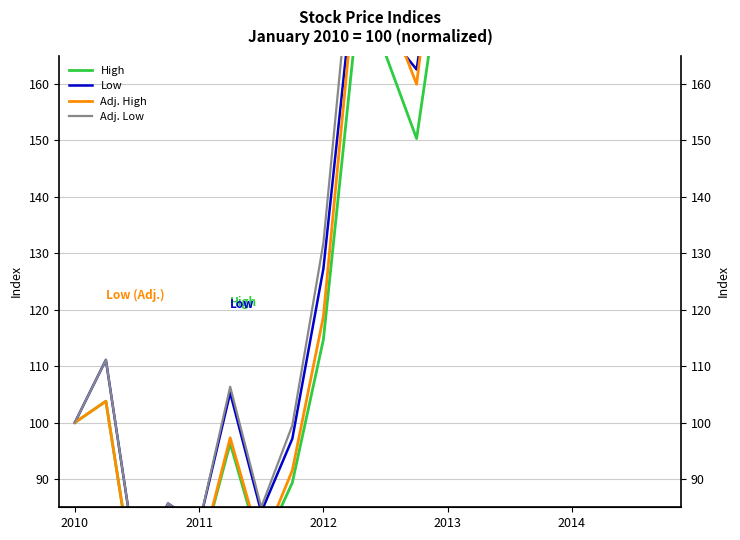

True or false: Low has more than 2 points higher than both neighbors.

True